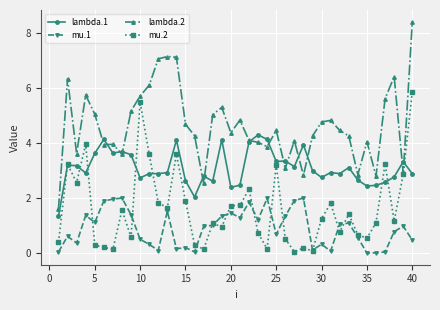

True or false: lambda.1 has more than 1 points higher than both neighbors.

True